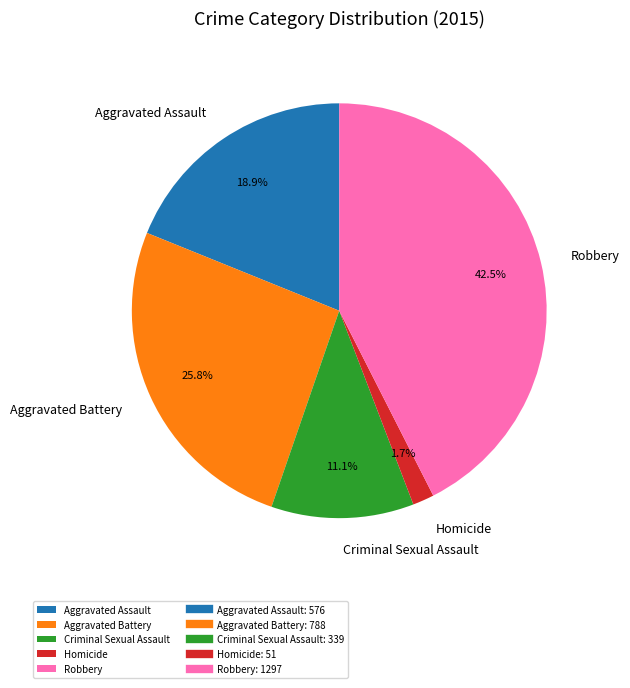

Which slice is the largest?

Robbery